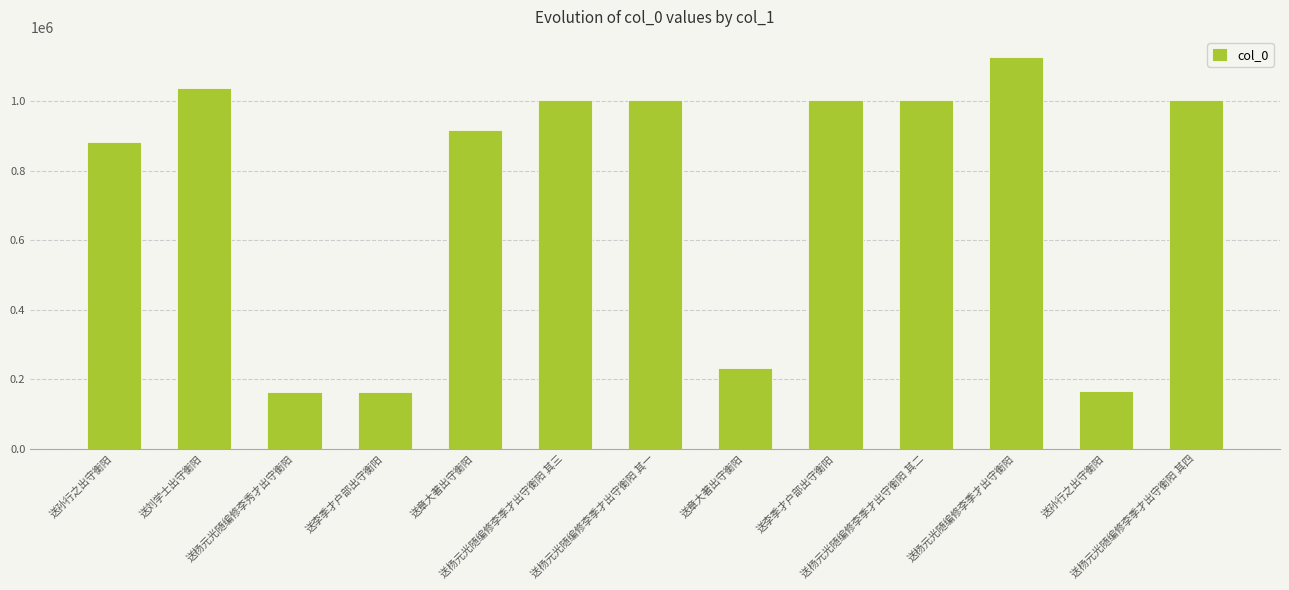

Are the bars grouped side by side (vs. stacked)?

No